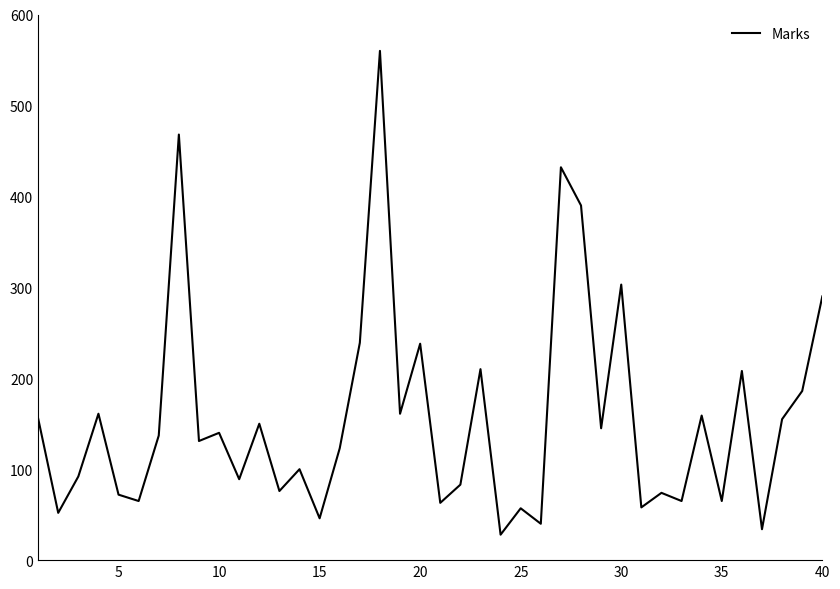

What is the difference between the second highest and second lowest values?

434